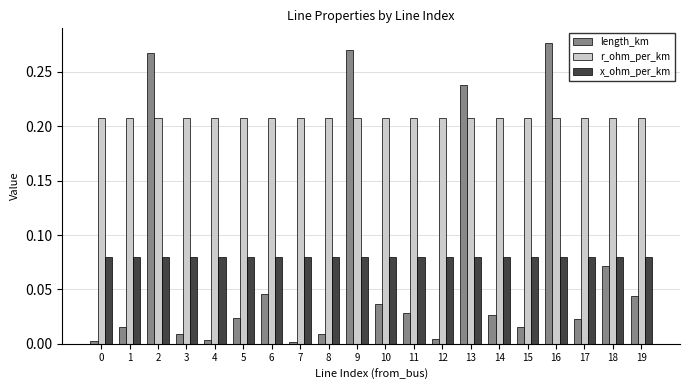

At 14, list the series in order from largest to smallest.

r_ohm_per_km, x_ohm_per_km, length_km